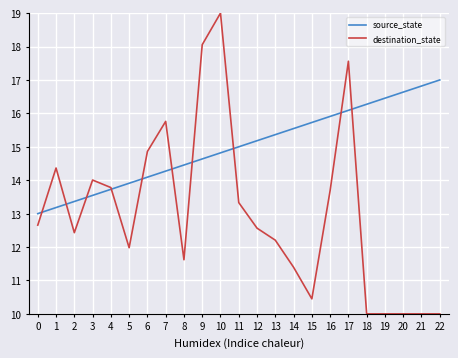

What is the spread (max minus min) of values at 4?

0.1